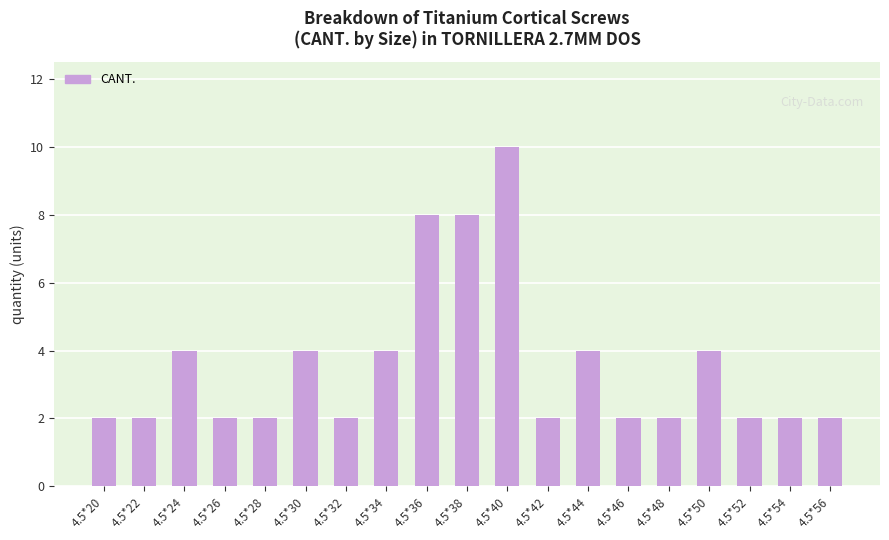

Reading left to right, extract all data points from this chart.

4.5*20=2	4.5*22=2	4.5*24=4	4.5*26=2	4.5*28=2	4.5*30=4	4.5*32=2	4.5*34=4	4.5*36=8	4.5*38=8	4.5*40=10	4.5*42=2	4.5*44=4	4.5*46=2	4.5*48=2	4.5*50=4	4.5*52=2	4.5*54=2	4.5*56=2